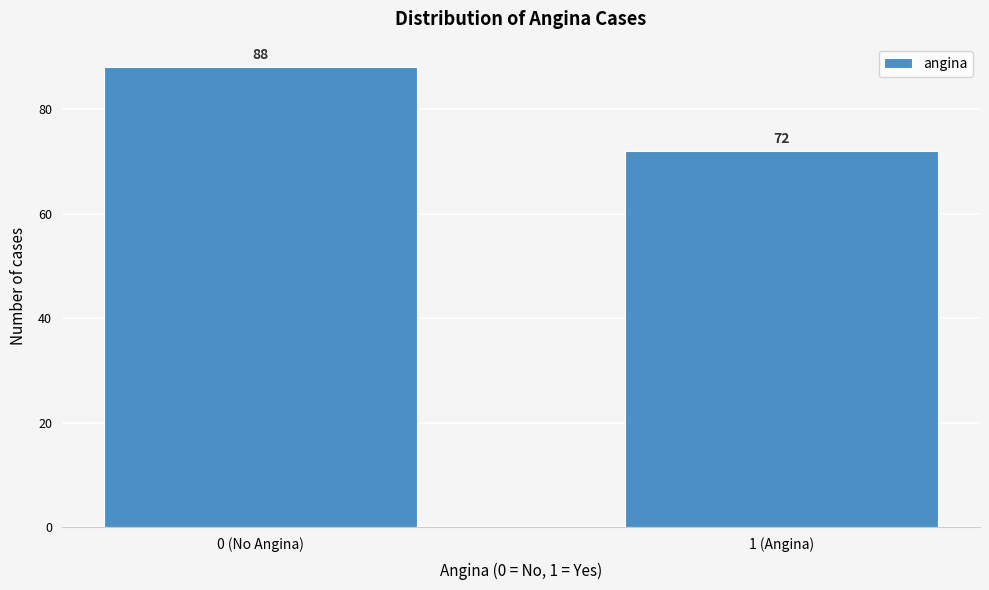

Reading left to right, transcribe all the data shown in this chart.

88	72